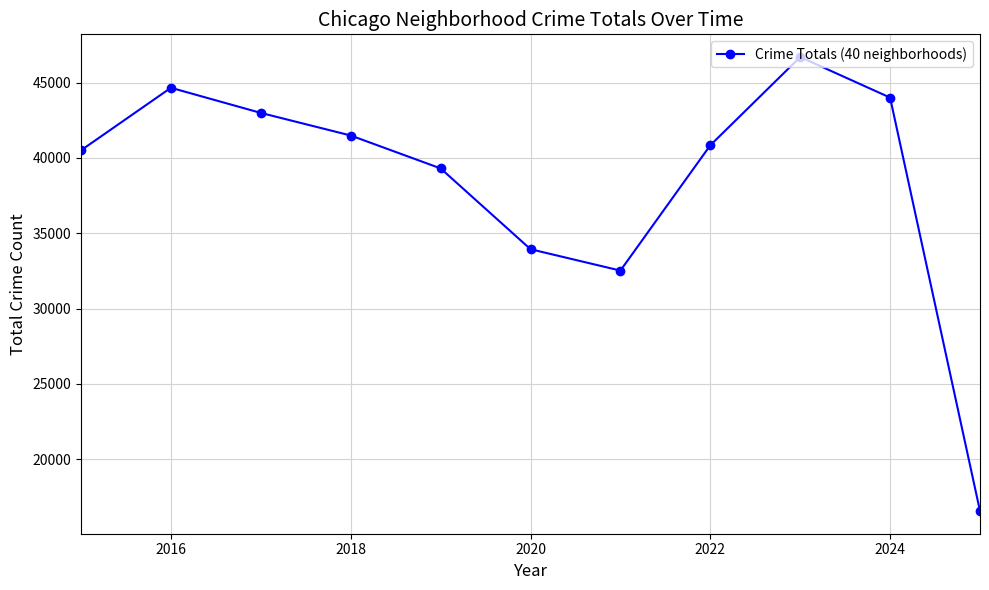

True or false: there are more than 0 points higher than both neighbors.

True